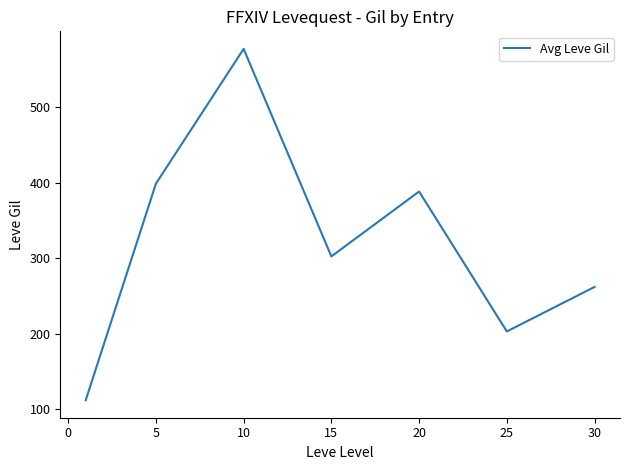

True or false: the data has more than 1 interior local peaks.

True